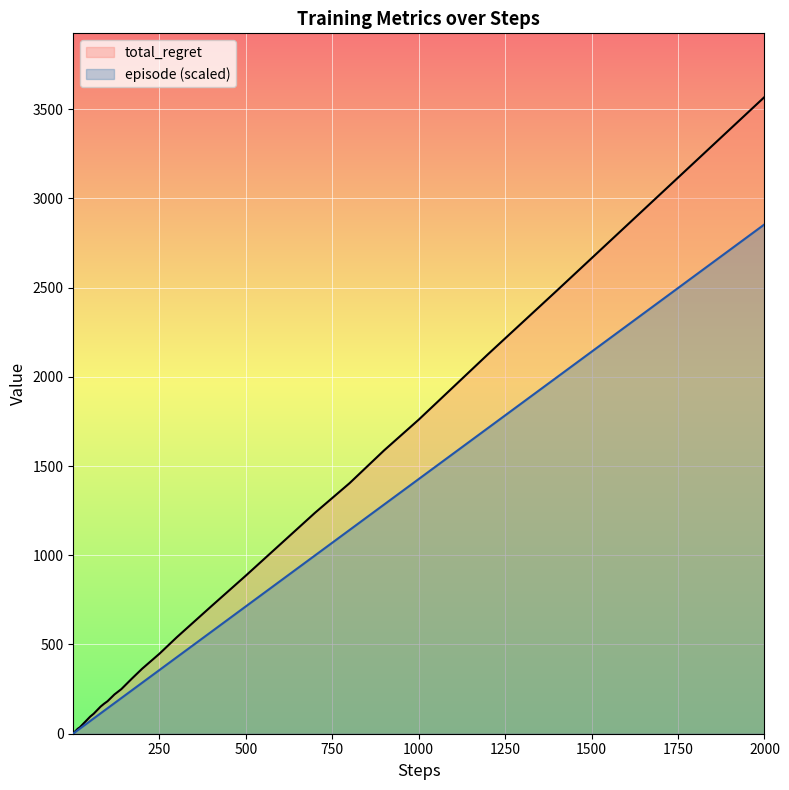

Rank the series by their average value, from highest to lowest.

total_regret, episode (scaled)